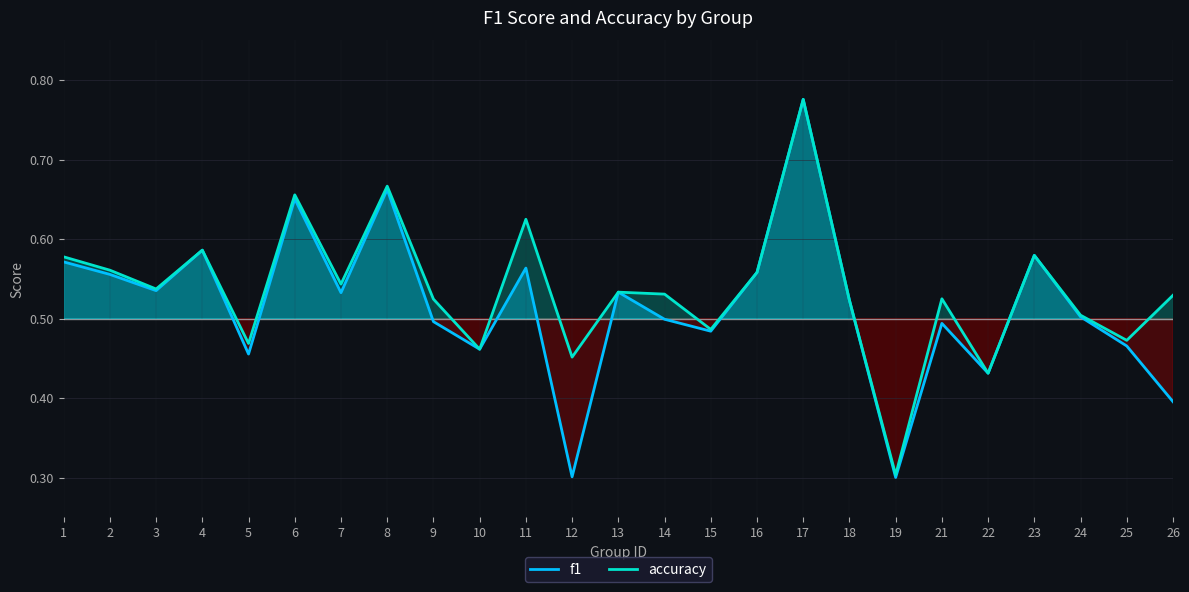

Reading left to right, what are all the values shown in this chart?

f1: 0.6	0.6	0.5	0.6	0.5	0.7	0.5	0.7	0.5	0.5	0.6	0.3	0.5	0.5	0.5	0.6	0.8	0.5	0.3	0.5	0.4	0.6	0.5	0.5	0.4
accuracy: 0.6	0.6	0.5	0.6	0.5	0.7	0.5	0.7	0.5	0.5	0.6	0.5	0.5	0.5	0.5	0.6	0.8	0.5	0.3	0.5	0.4	0.6	0.5	0.5	0.5